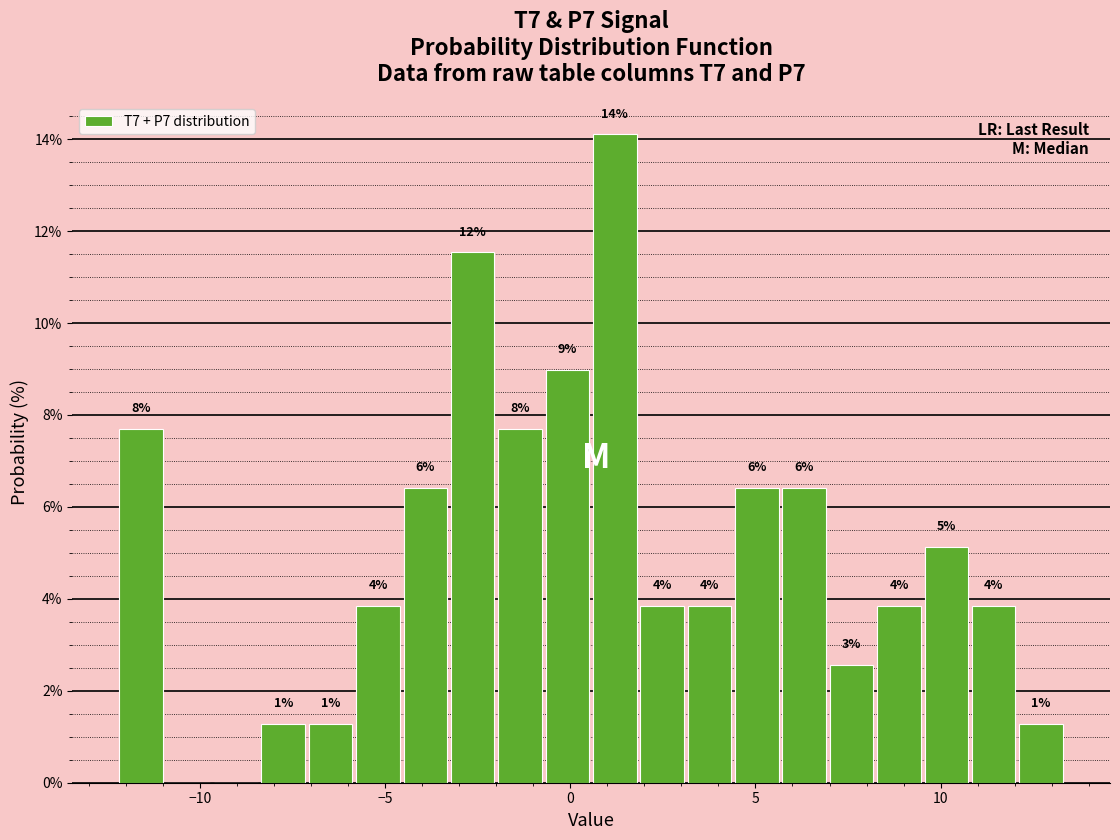

Read against the x-axis, roughly where is the centre of the tallest bar?

1.0